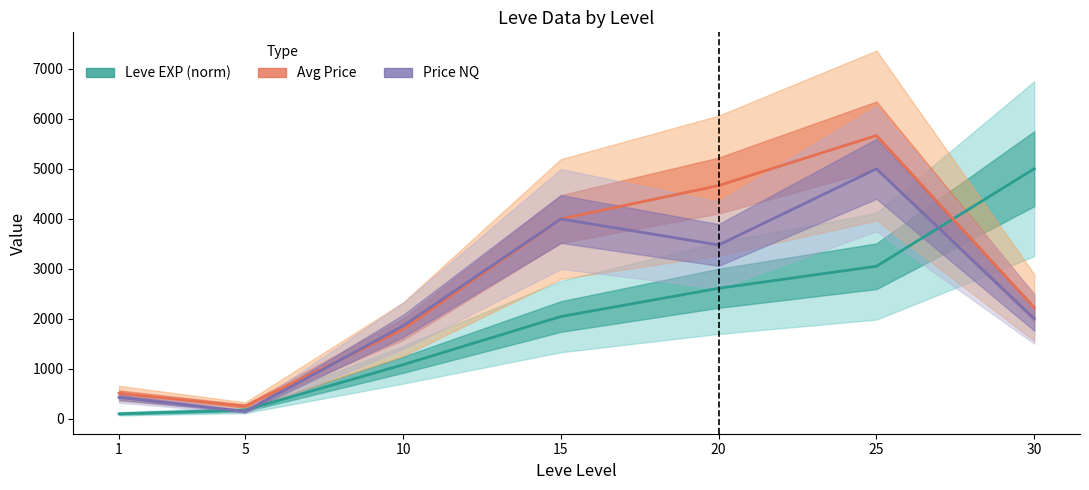

At which label is Avg Price closest to 2957?

30